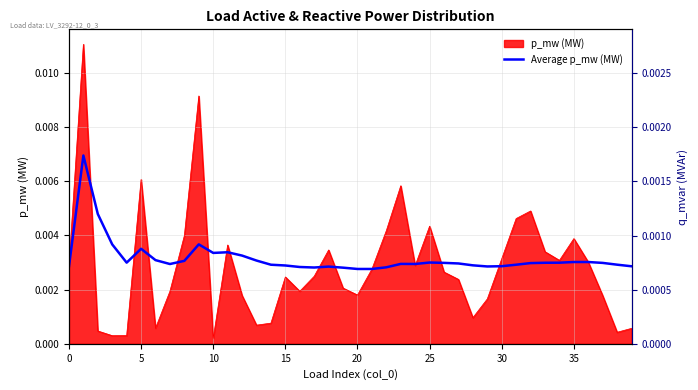

What is the label of the 30th point from the right?

10